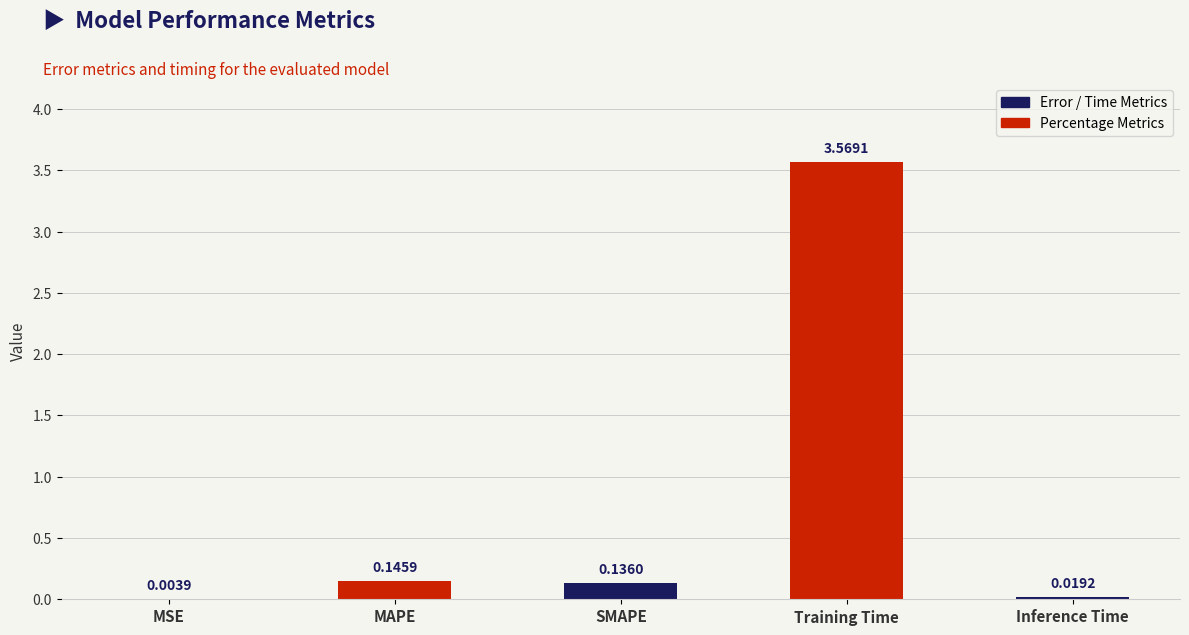

Between MSE and Training Time, which is larger?

Training Time